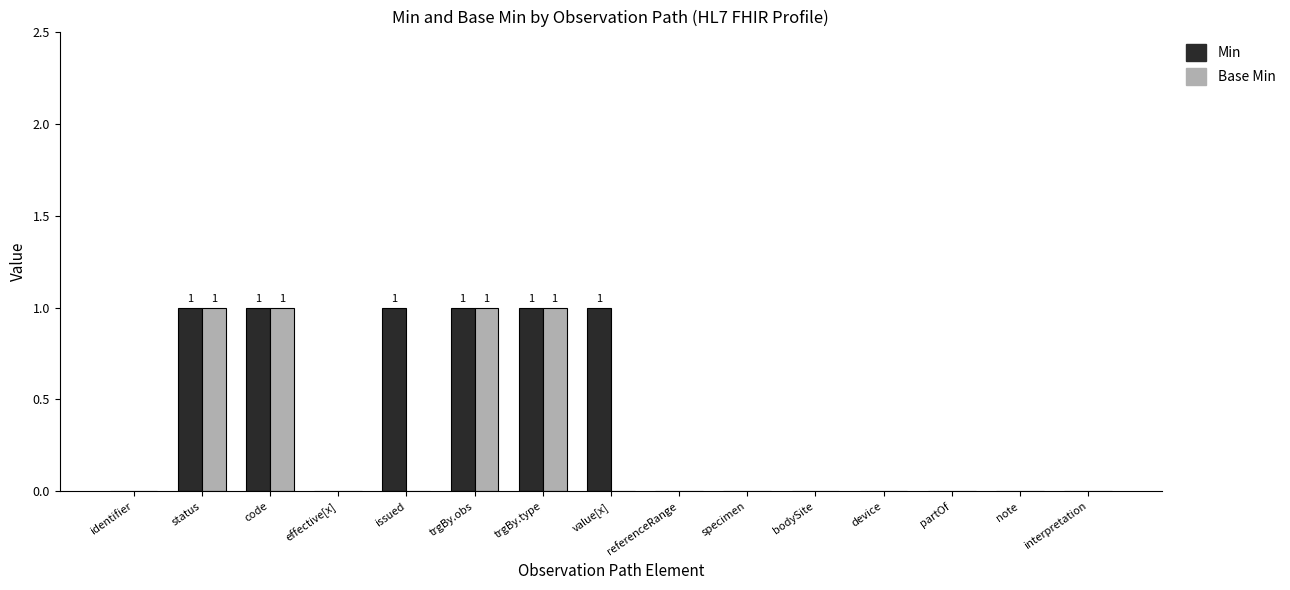

Reading right to left, list all the values displayed in this chart.

Min: 0	0	0	0	0	0	0	1	1	1	1	0	1	1	0
Base Min: 0	0	0	0	0	0	0	0	1	1	0	0	1	1	0